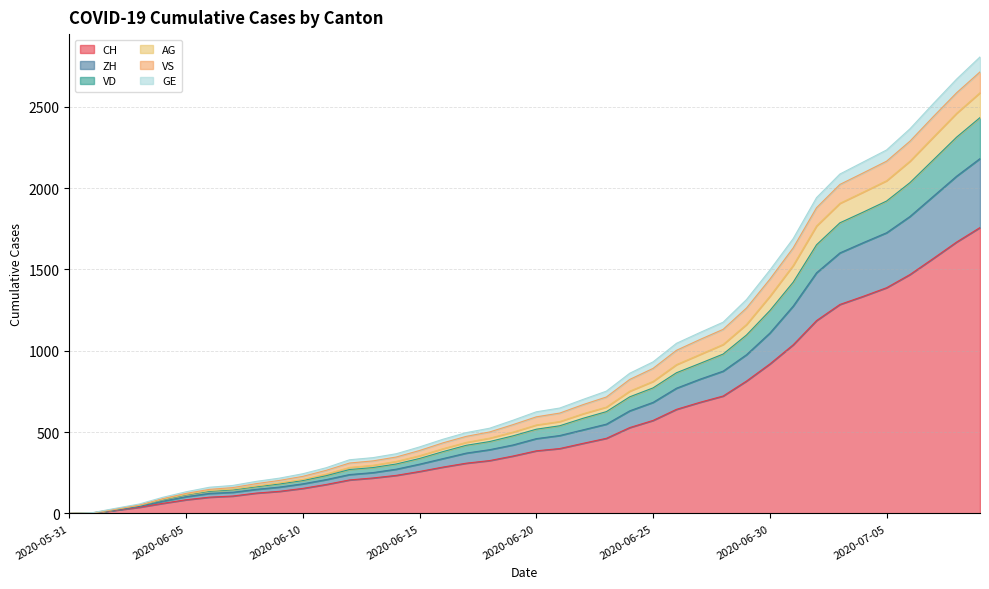

What is the highest value of the CH series?

1758